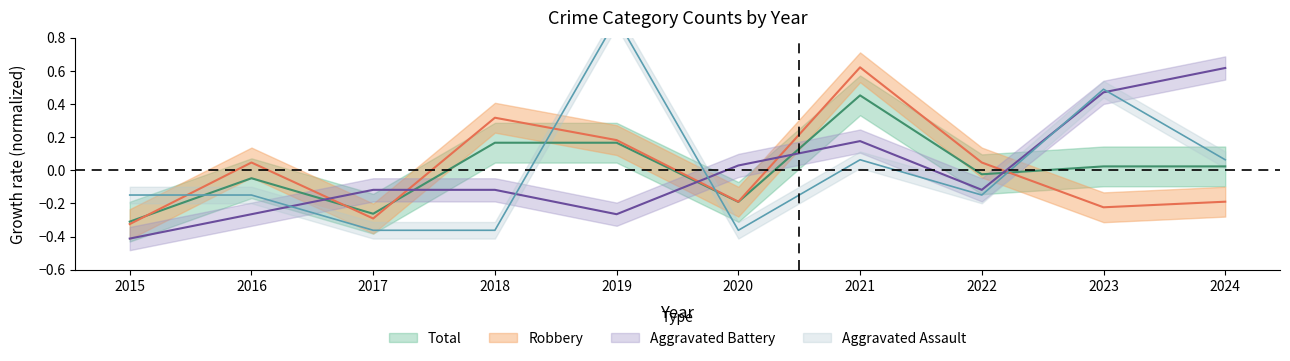

Reading left to right, transcribe all the data shown in this chart.

Aggravated Assault: -0.1	-0.1	-0.4	-0.4	0.9	-0.4	0.1	-0.1	0.5	0.1
Aggravated Battery: -0.4	-0.3	-0.1	-0.1	-0.3	0.0	0.2	-0.1	0.5	0.6
Robbery: -0.3	0.0	-0.3	0.3	0.2	-0.2	0.6	0.0	-0.2	-0.2
Total: -0.3	-0.0	-0.3	0.2	0.2	-0.2	0.5	-0.0	0.0	0.0